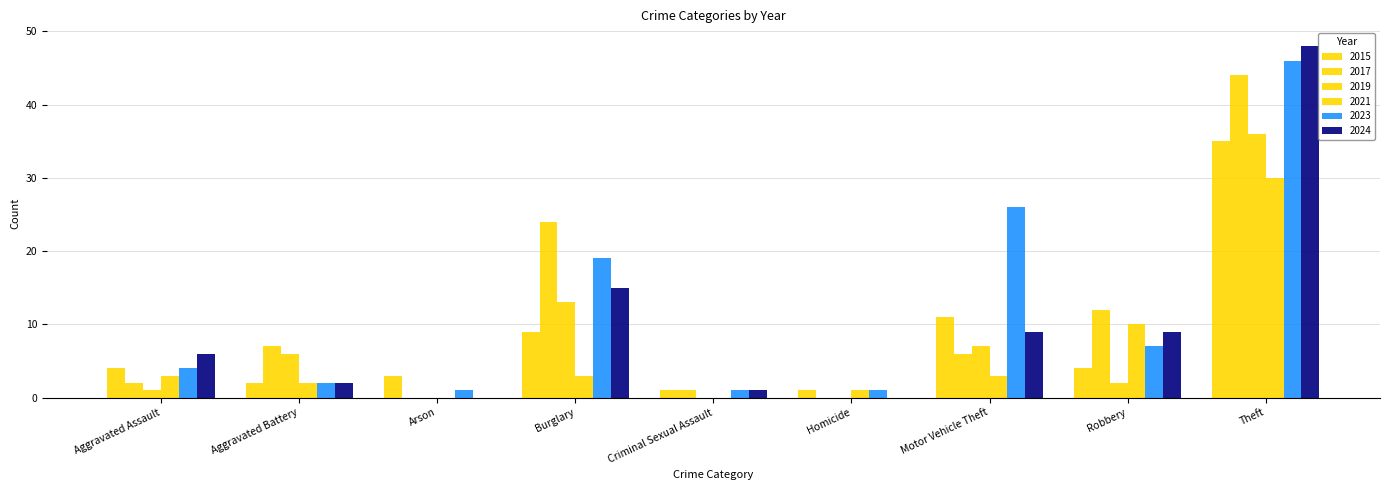

How many categories are shown in the chart?

9